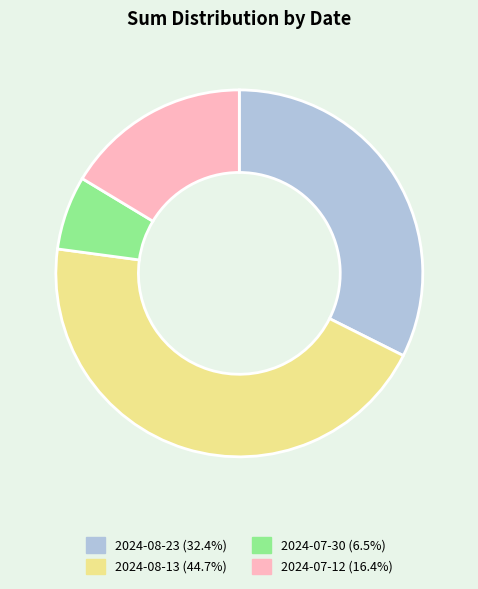

Which slice is the smallest?

2024-07-30